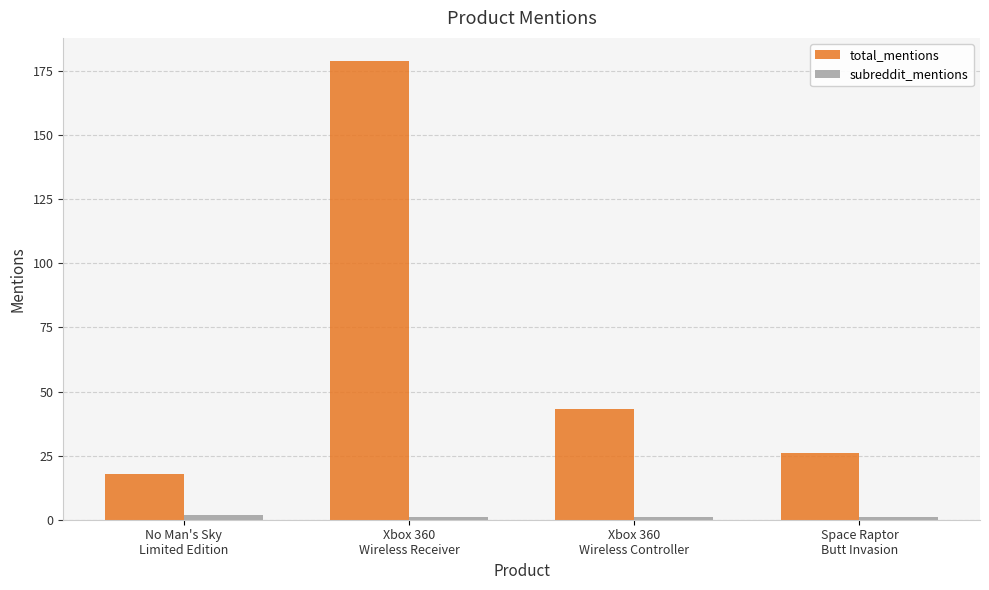

Reading left to right, transcribe all the data shown in this chart.

total_mentions: 18	179	43	26
subreddit_mentions: 2	1	1	1